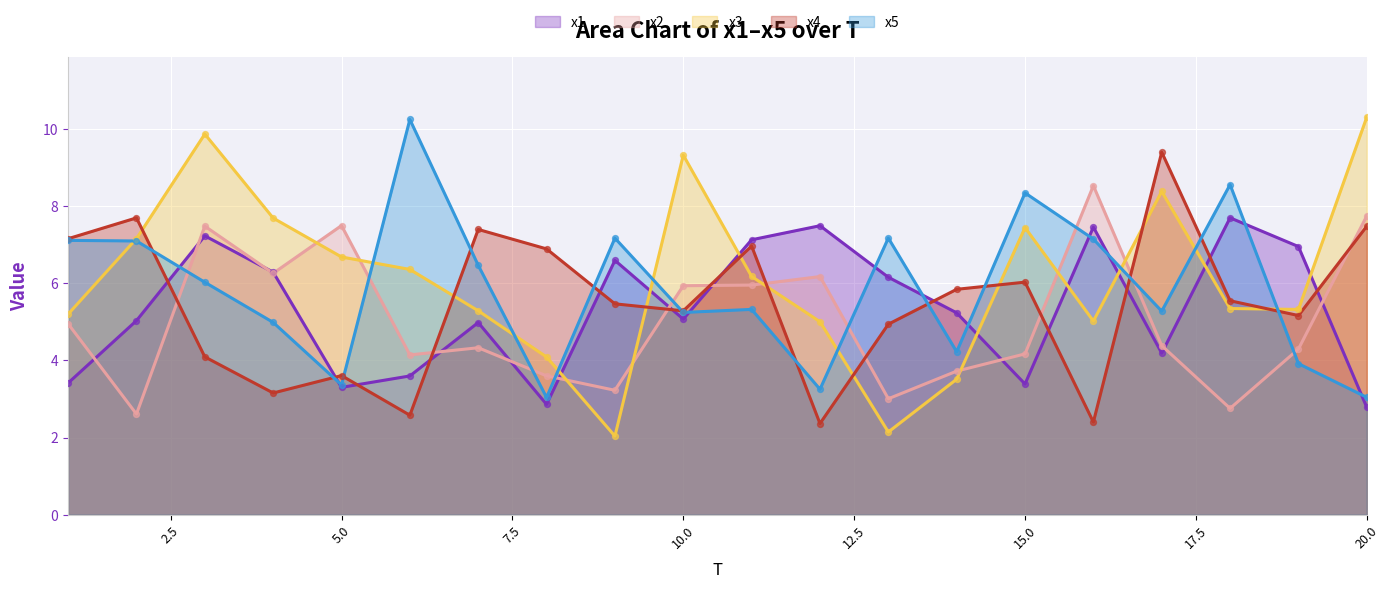

Which series contains the highest Y value?

x3